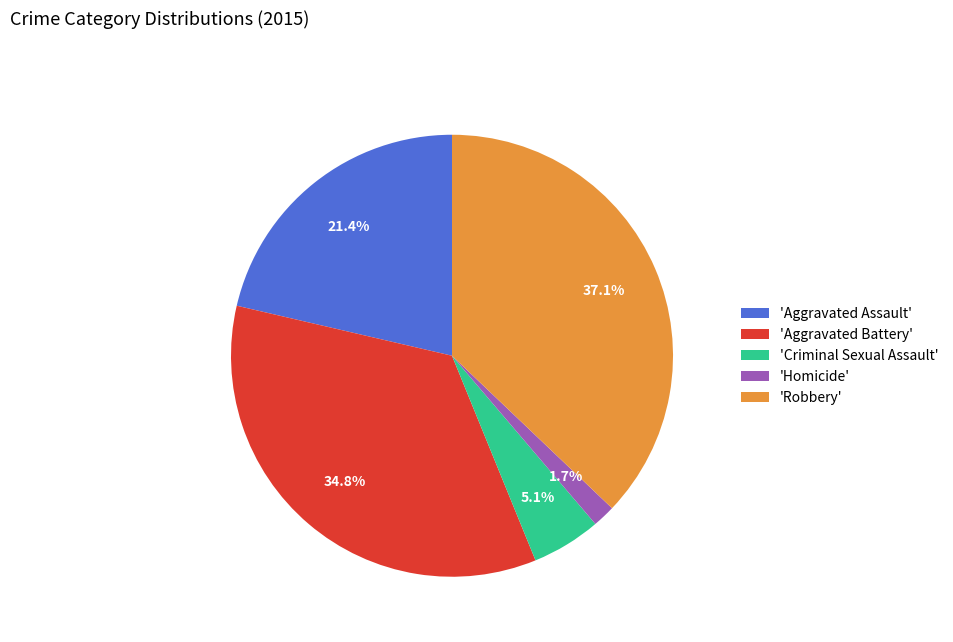

How much of the chart is everything except 'Criminal Sexual Assault'?

94.9%